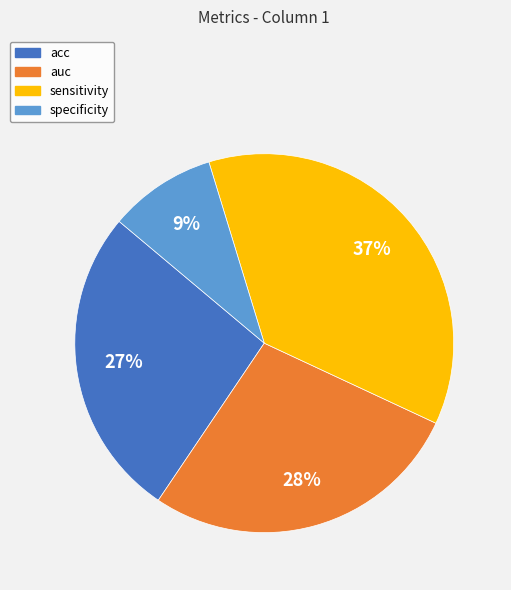

Is the sum of auc and specificity greater than half?

No